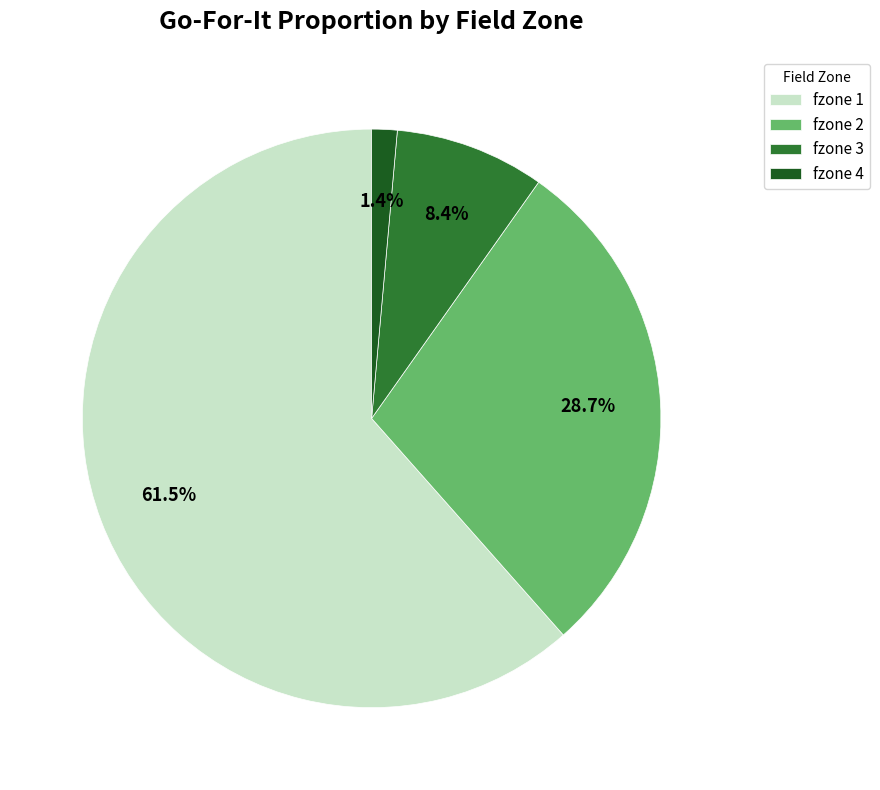

Rank the categories by value from highest to lowest.

fzone 1, fzone 2, fzone 3, fzone 4